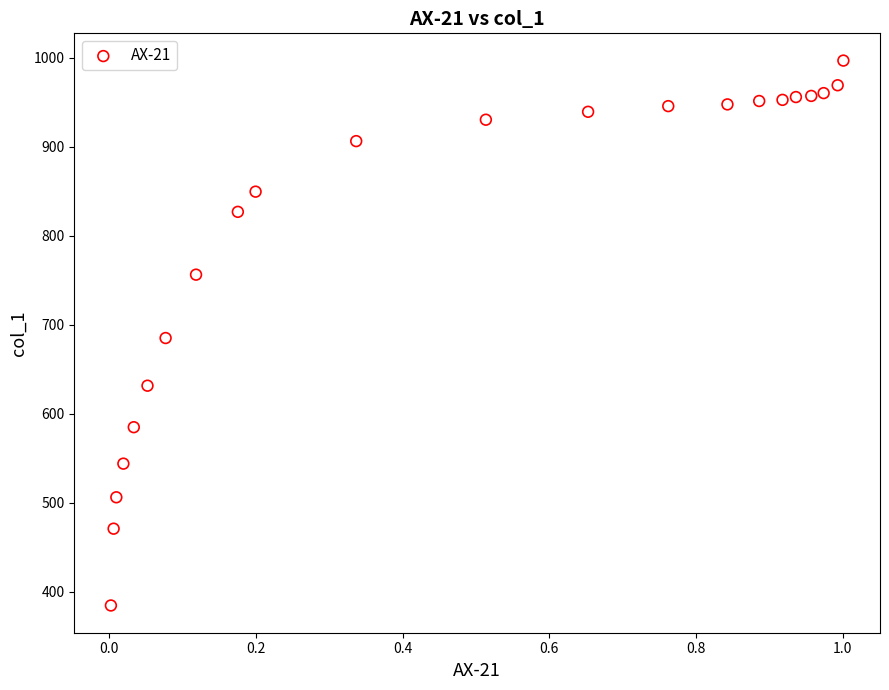

What is the range of Y values (max minus min)?

612.2